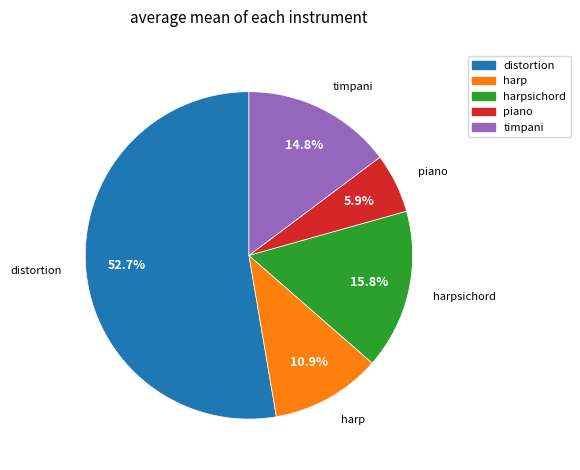

Is it true that harp is 11% of the pie?

True